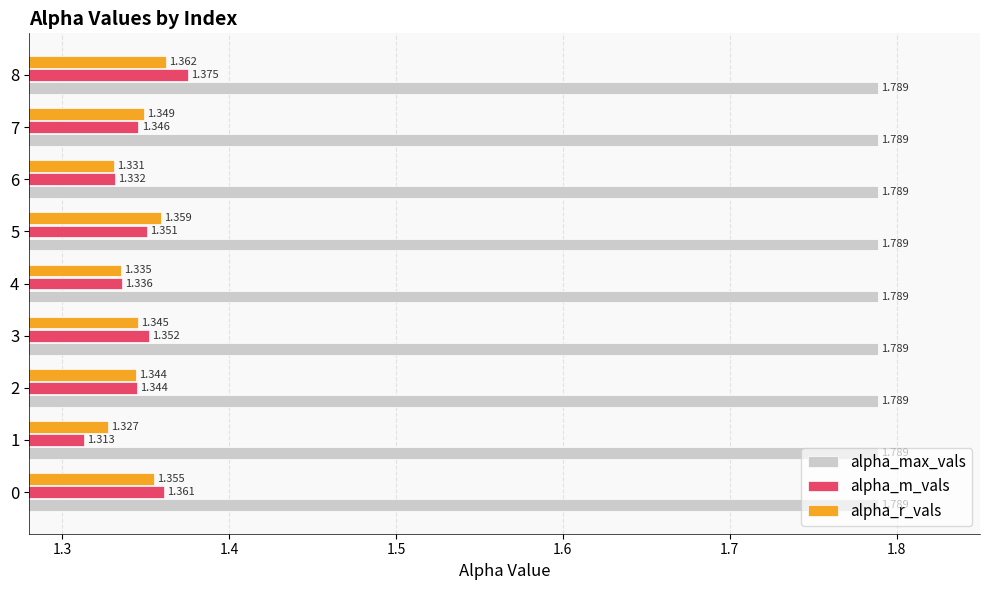

Which series has the largest range (max minus min)?

alpha_m_vals